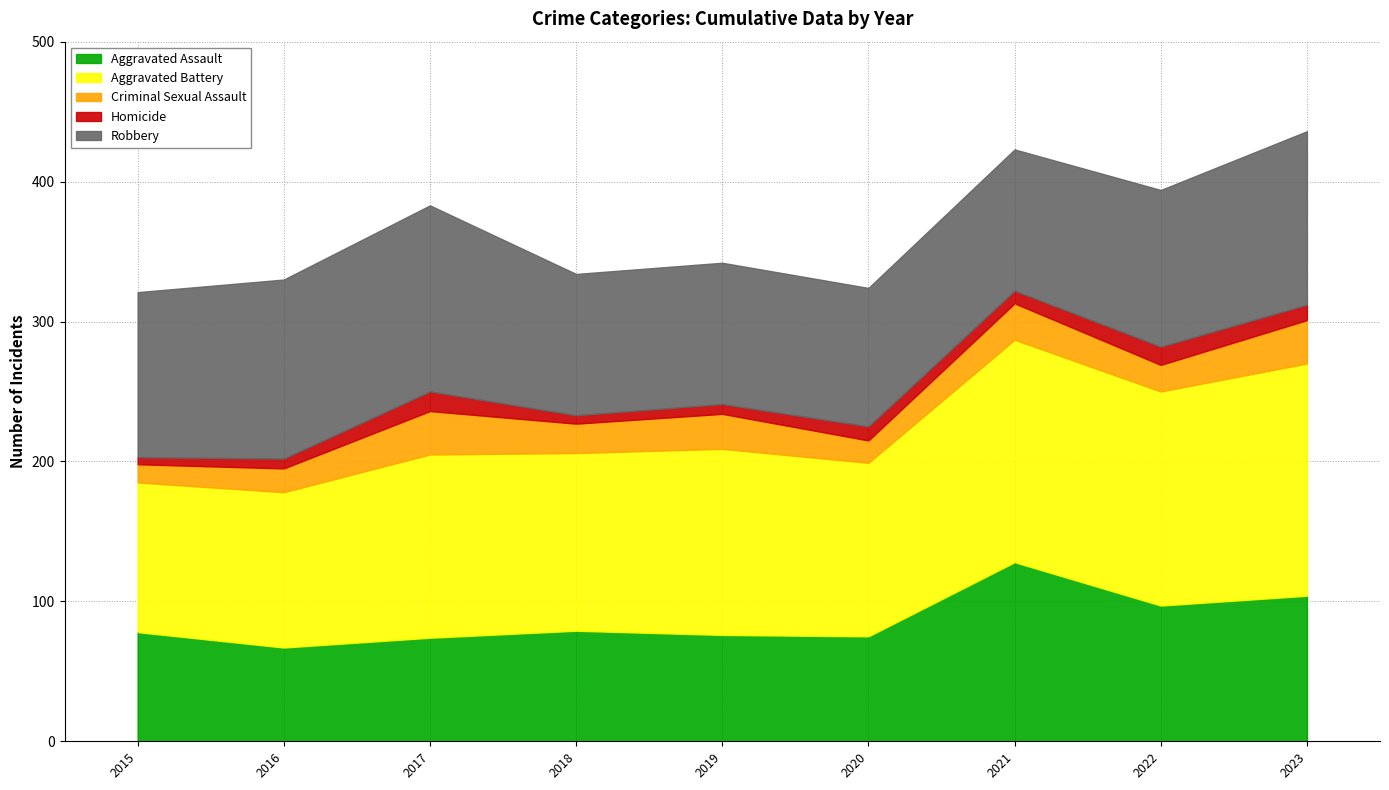

Rank the series at 2016 from highest to lowest value.

Robbery, Aggravated Battery, Aggravated Assault, Criminal Sexual Assault, Homicide